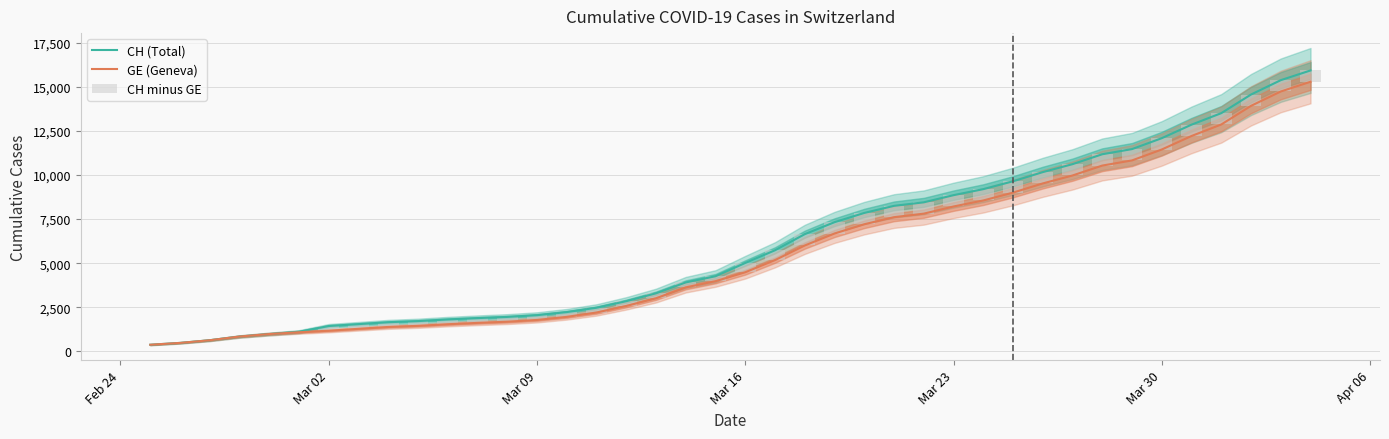

Reading left to right, extract all data points from this chart.

CH (Total): 375	479	630	840	981	1113	1436	1544	1652	1715	1809	1885	1952	2051	2226	2472	2845	3291	3908	4259	5012	5731	6644	7323	7847	8249	8449	8855	9196	9642	10162	10613	11175	11467	12086	12852	13505	14561	15375	15926
GE (Geneva): 375	479	630	840	981	1083	1171	1278	1384	1447	1538	1614	1681	1780	1955	2201	2574	3010	3627	3978	4485	5174	6002	6681	7205	7607	7807	8213	8554	9000	9520	9971	10533	10825	11444	12210	12863	13919	14733	15284
CH minus GE: 0	0	0	0	0	30	265	266	268	268	271	271	271	271	271	271	271	281	281	281	527	557	642	642	642	642	642	642	642	642	642	642	642	642	642	642	642	642	642	642